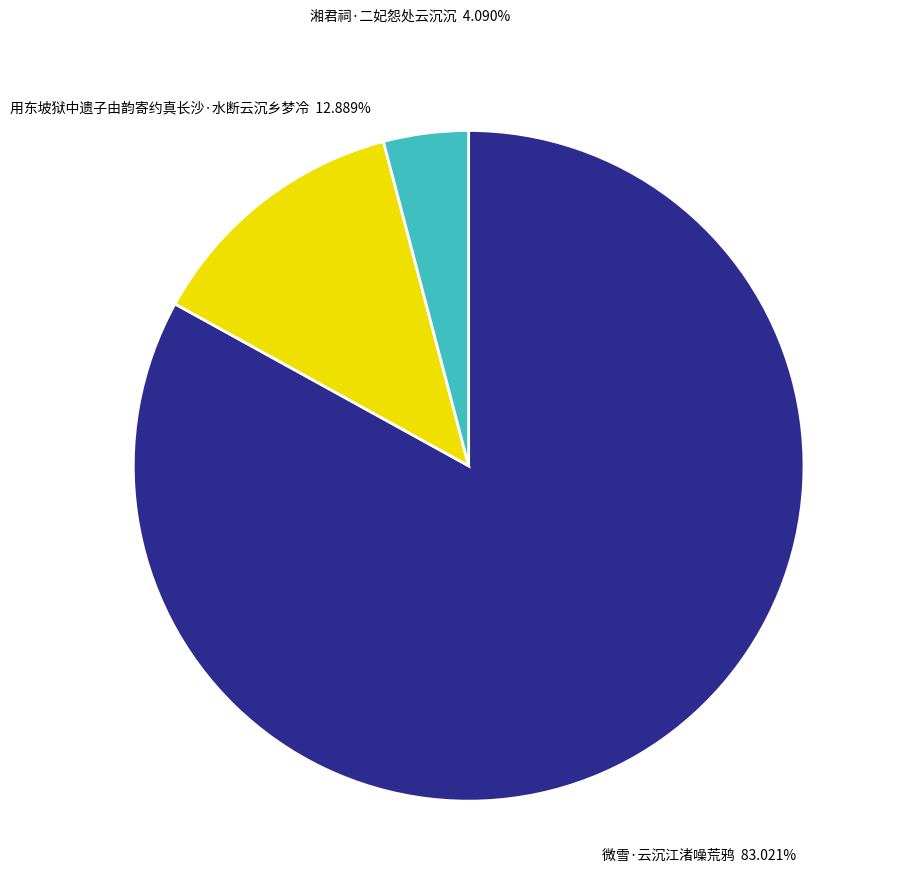

Is there a majority slice in this chart?

Yes